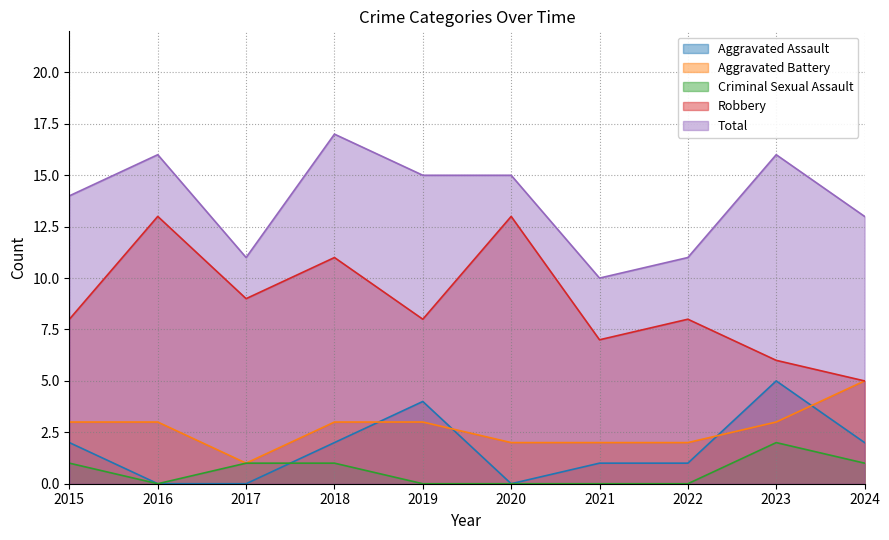

Which series has the widest spread of values?

Robbery